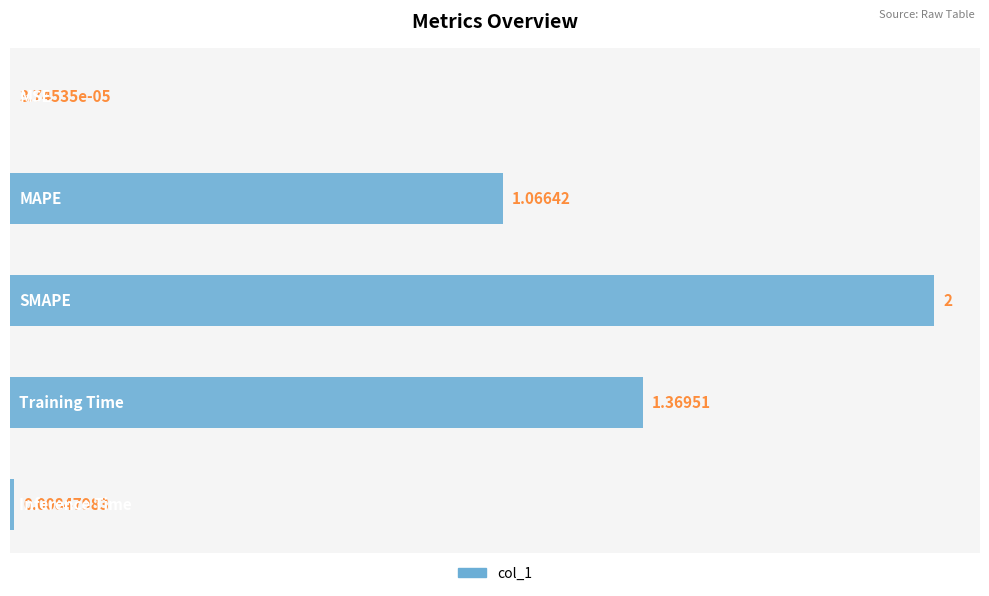

What is the sum of all values?

4.4